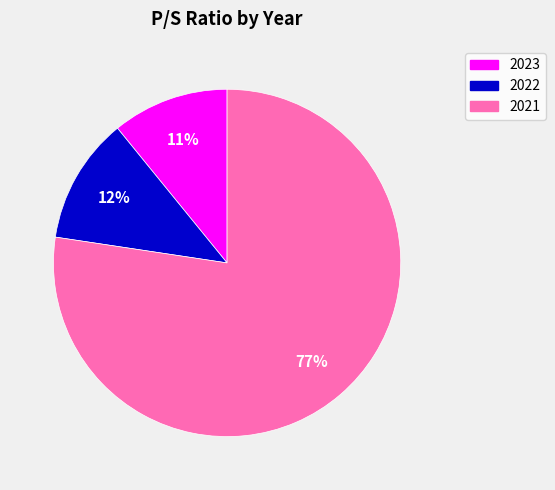

Do 2023 and 2021 together represent more than half of the pie?

Yes